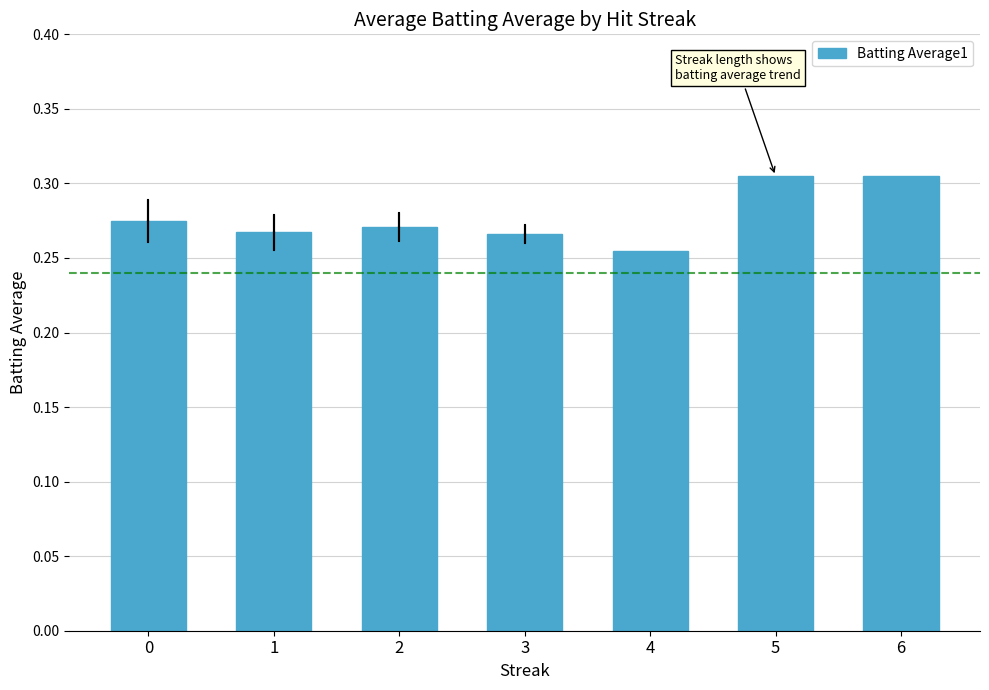

The value at 4 is 0.1. True or false?

False